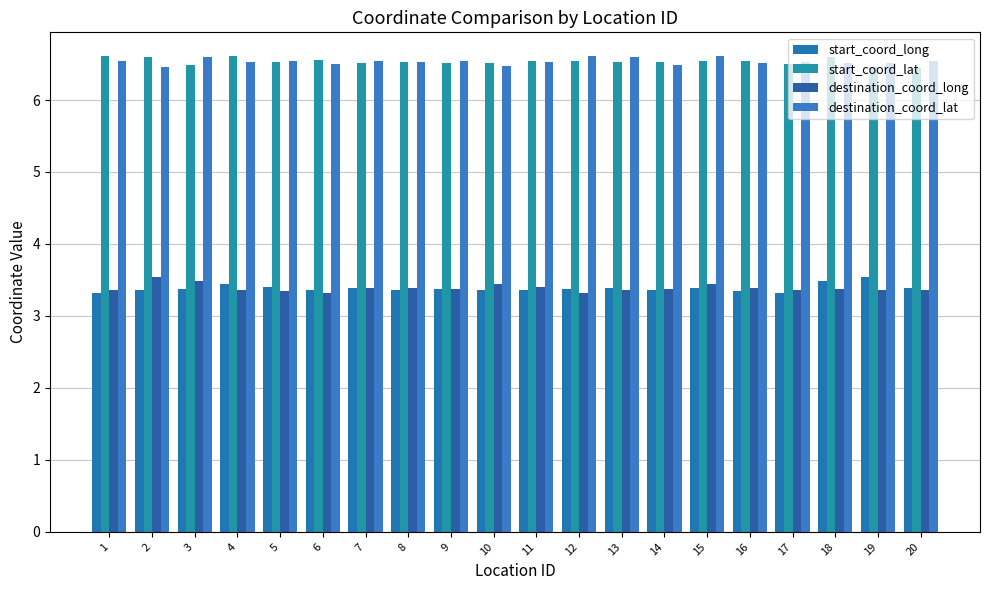

What is the value of the destination_coord_lat bar at the 16th from the left?

6.5